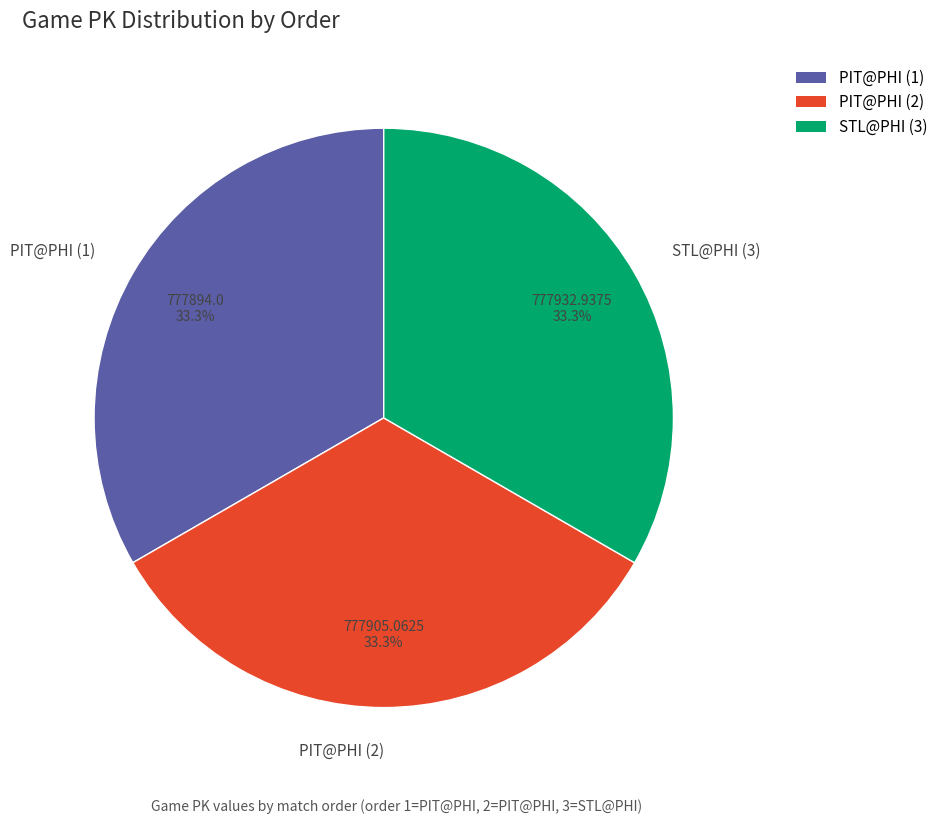

Is there a majority slice in this chart?

No